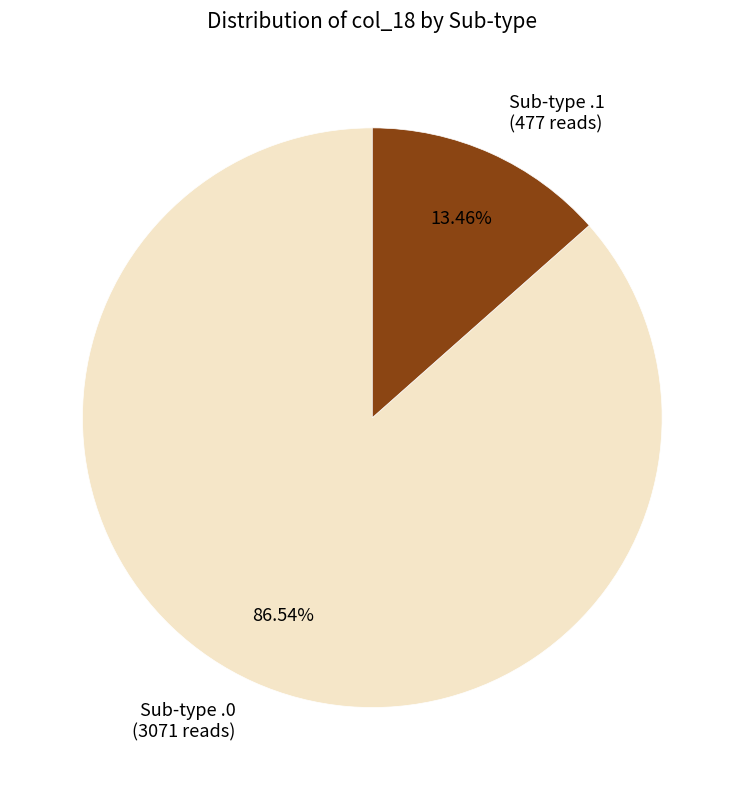

Approximately how many times larger is the value at Sub-type .0 (3071 reads) compared to Sub-type .1 (477 reads)?

6.4